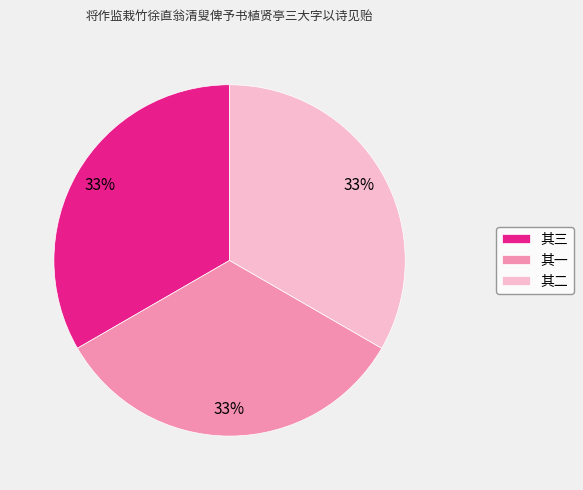

Does 其一 represent more than half of the total?

No